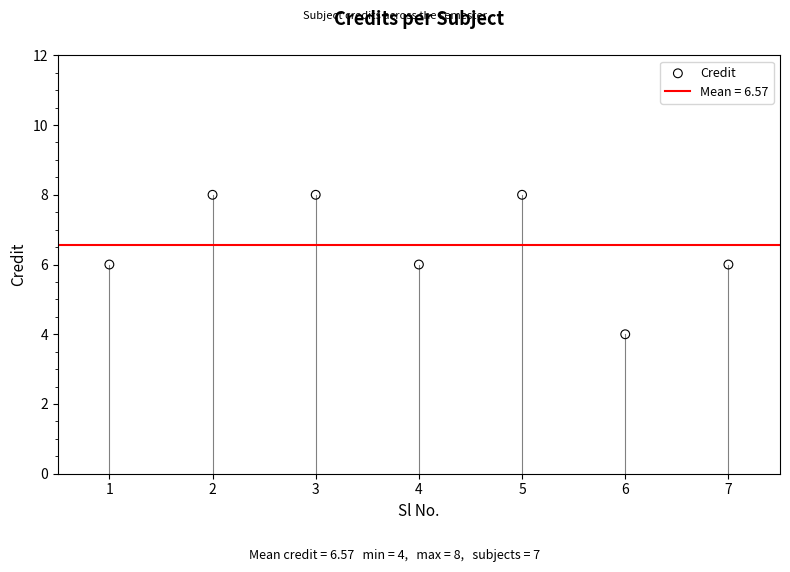

What is the average Y value?

7